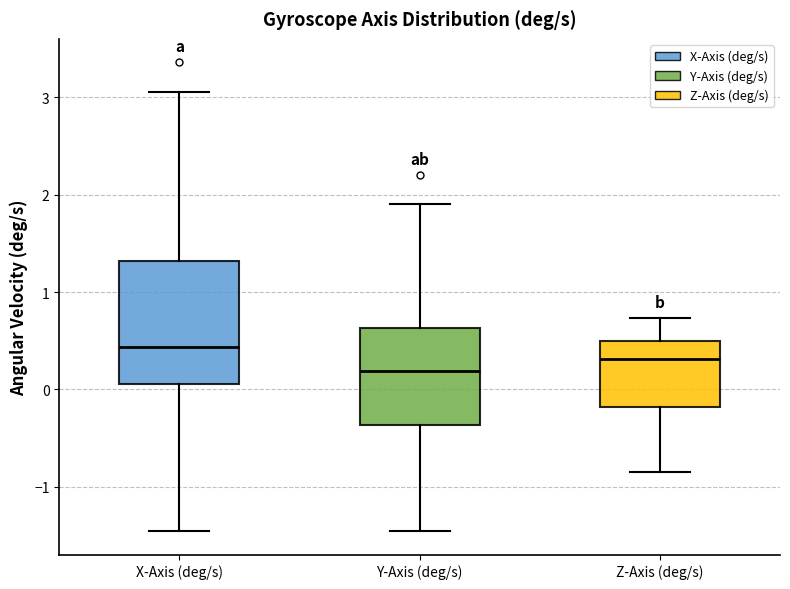

Which box's median line is the highest?

X-Axis (deg/s)